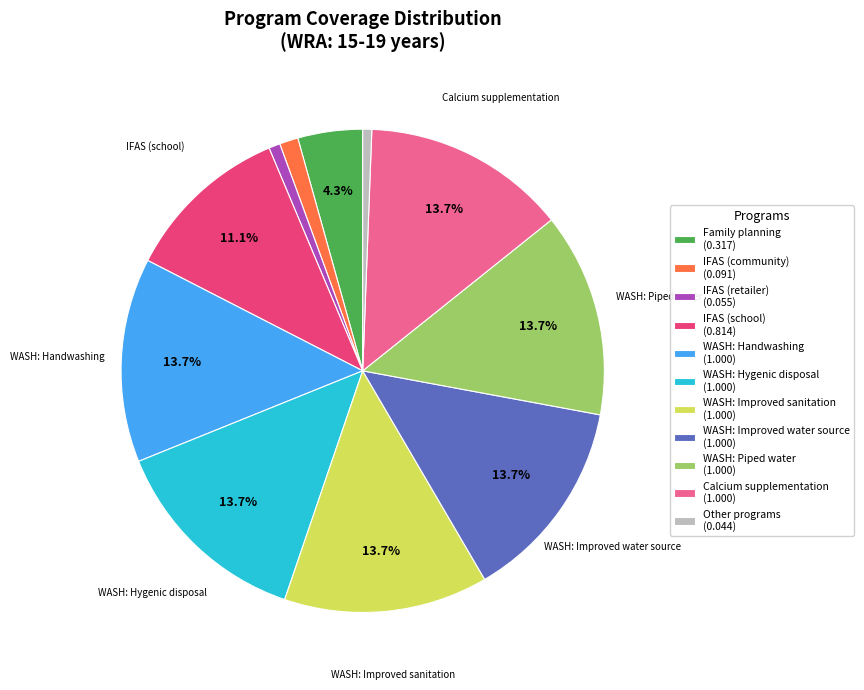

Does any single category account for the majority?

No